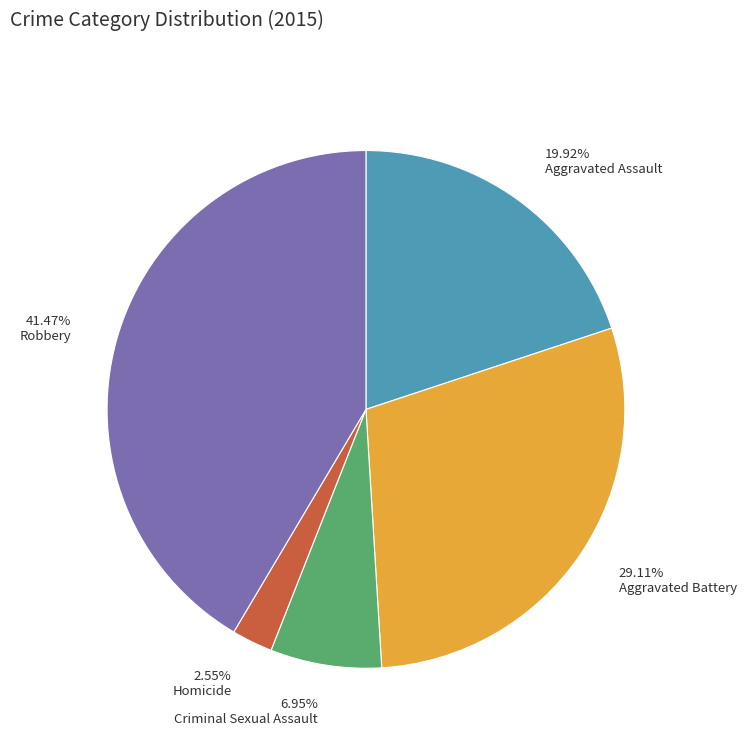

Approximately how many times larger is the value at Aggravated Battery compared to Aggravated Assault?

1.5